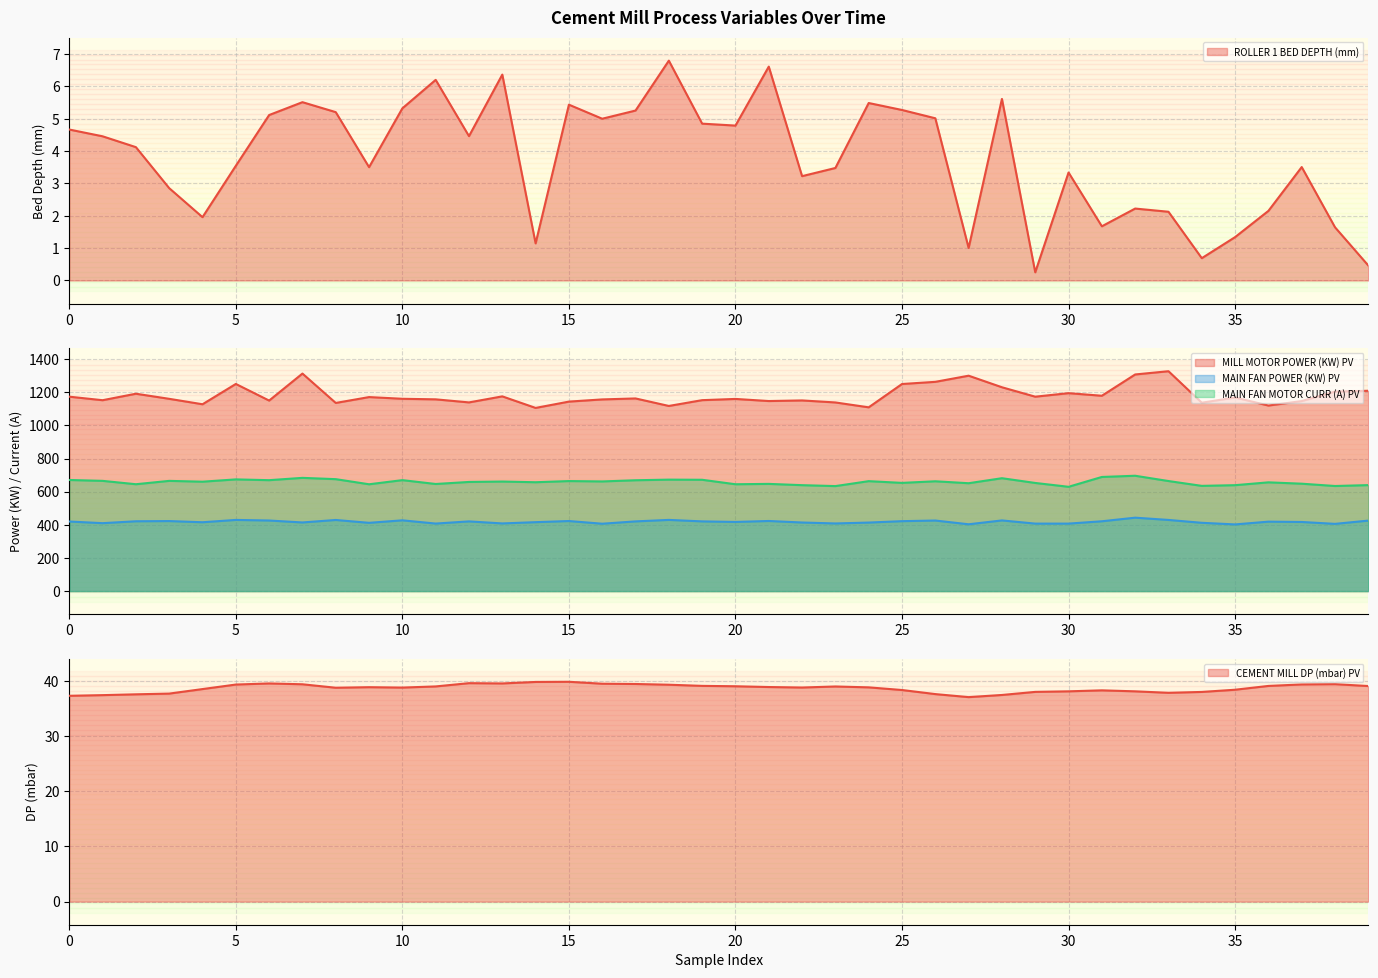

What is the value of the MAIN FAN POWER (KW) PV point at the 5th from the left?

415.3